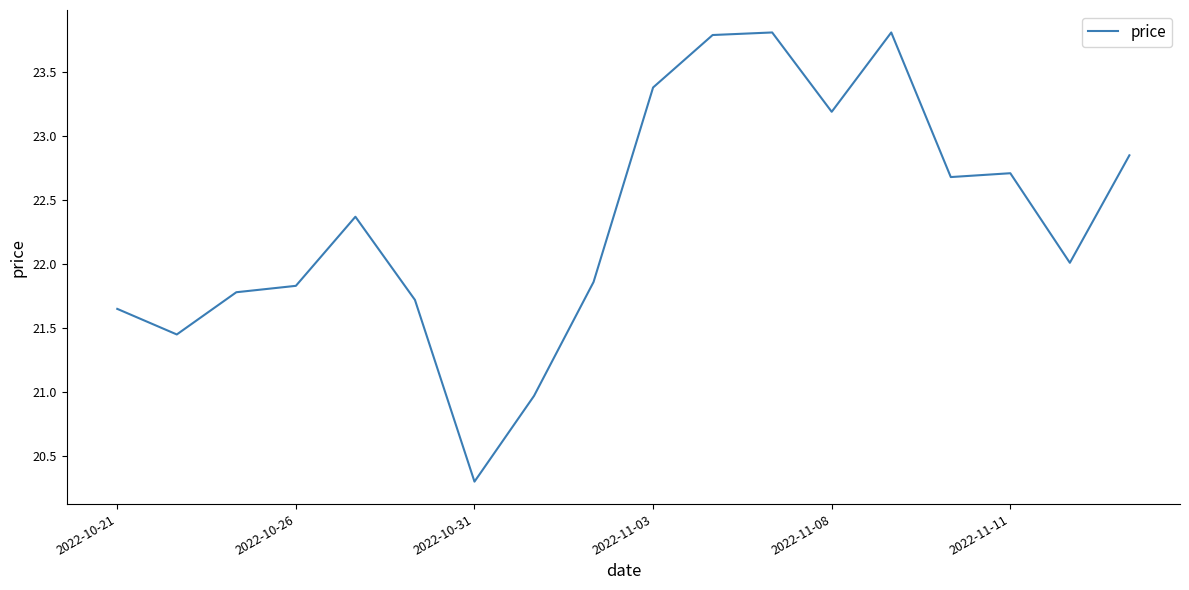

What is the minimum value shown in the chart?

20.3